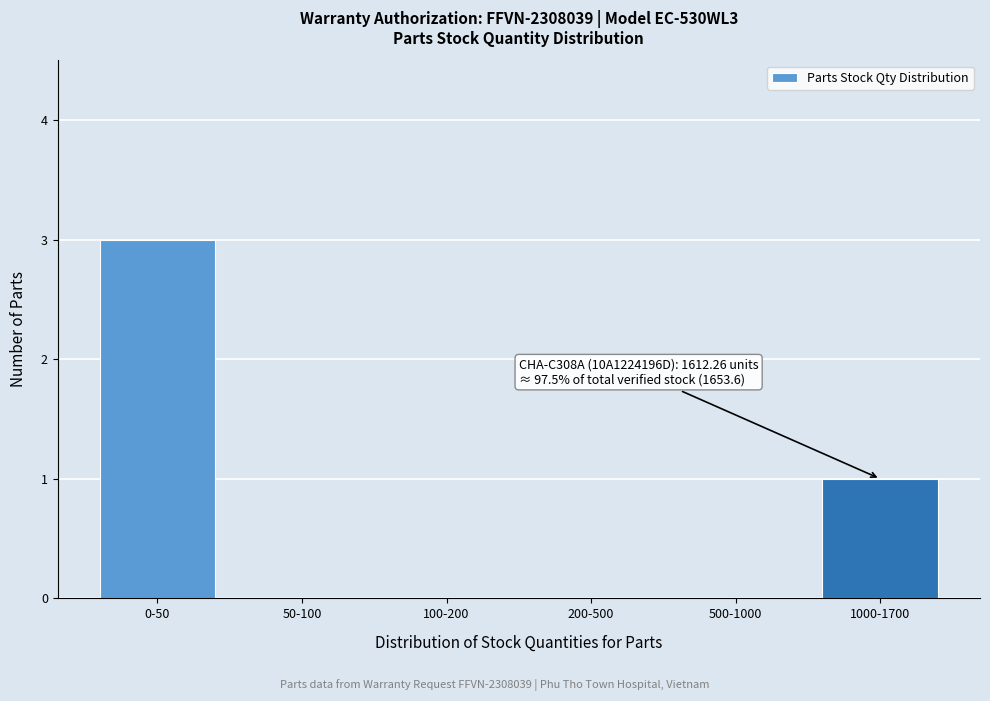

Reading right to left, transcribe all the data shown in this chart.

1000-1700=1	500-1000=0	200-500=0	100-200=0	50-100=0	0-50=3